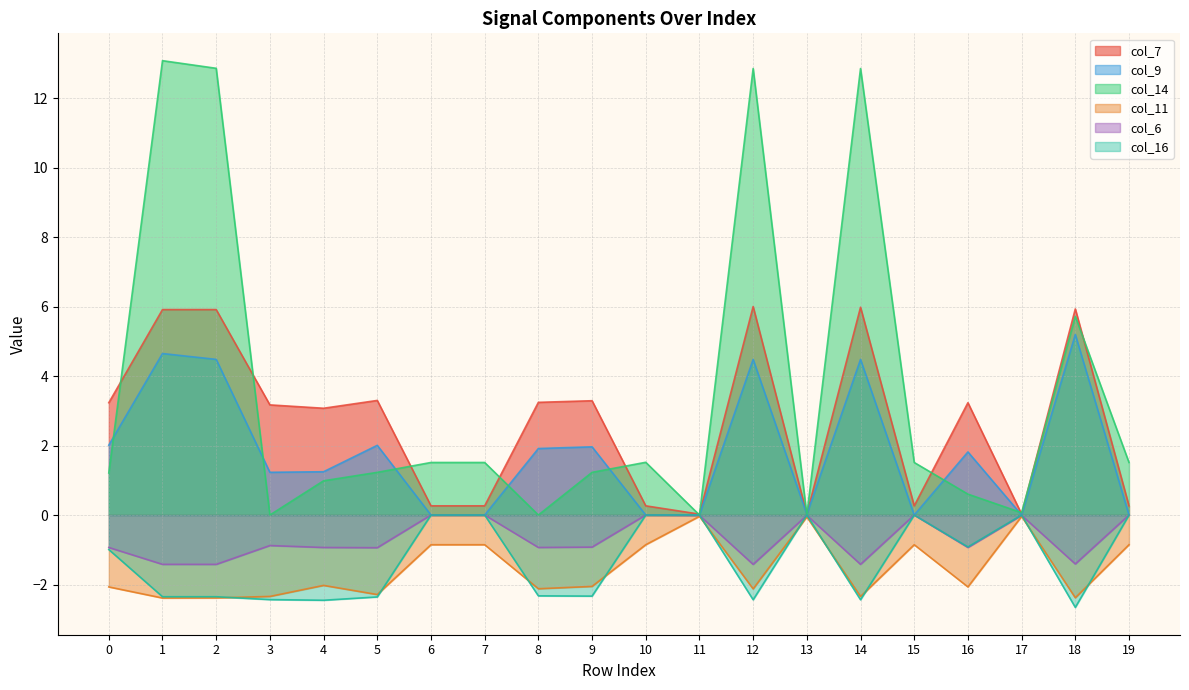

Does the chart have visible grid lines?

Yes